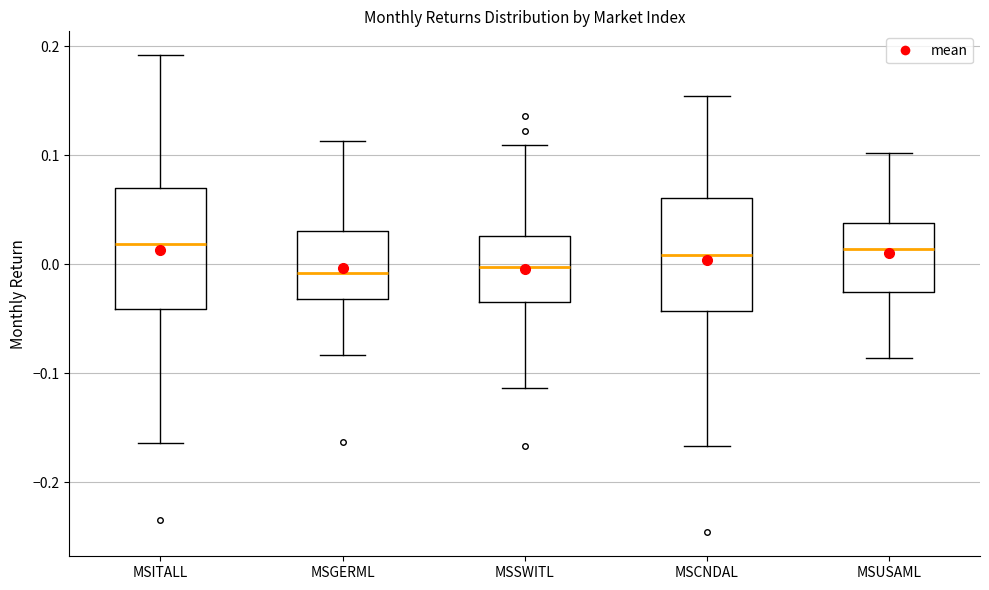

Reading left to right, transcribe this box plot: for each box, give where its median line is, the range the box spans, and where its two whiskers end, as read against the y-axis. The values are not printed on the chart, so give them approximately, as read against the axis.

MSITALL: median 0.02, box -0.04 to 0.07, whiskers -0.16 to 0.19
MSGERML: median -0.01, box -0.03 to 0.03, whiskers -0.08 to 0.11
MSSWITL: median 0.00, box -0.03 to 0.03, whiskers -0.11 to 0.11
MSCNDAL: median 0.01, box -0.04 to 0.06, whiskers -0.17 to 0.15
MSUSAML: median 0.01, box -0.03 to 0.04, whiskers -0.09 to 0.10